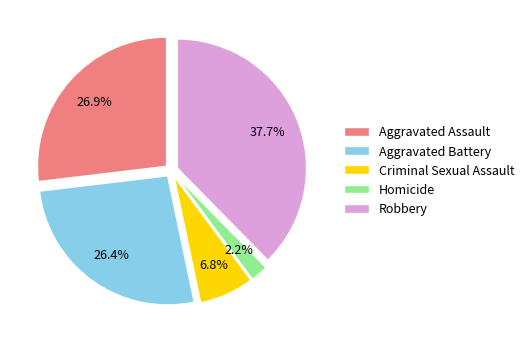

Which slice is the largest?

Robbery